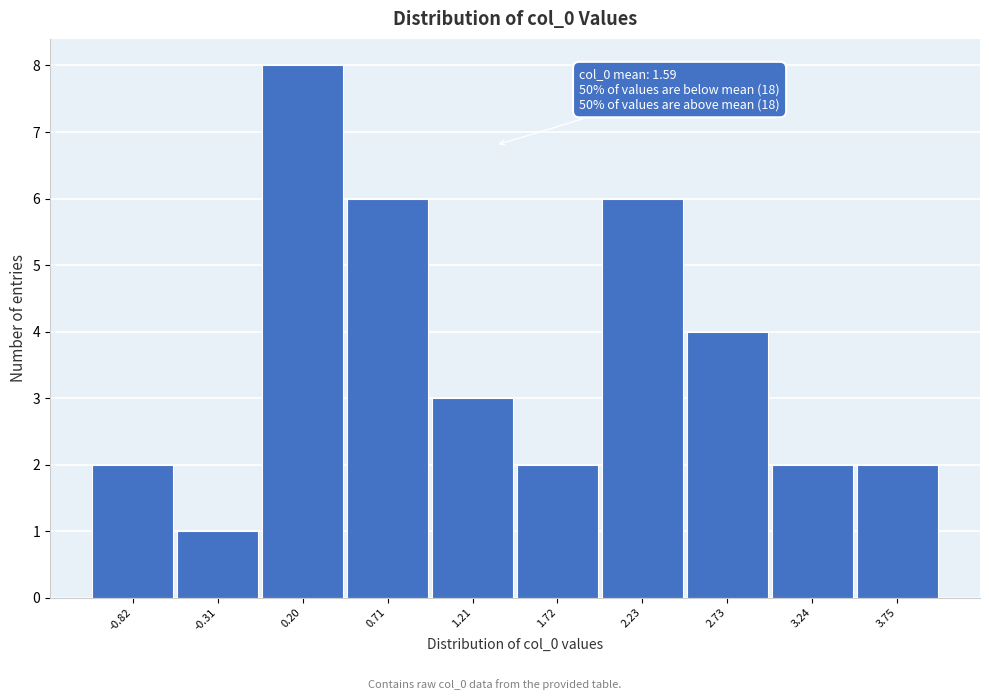

Reading left to right, list all the values displayed in this chart.

-0.82=2	-0.31=1	0.20=8	0.71=6	1.21=3	1.72=2	2.23=6	2.73=4	3.24=2	3.75=2